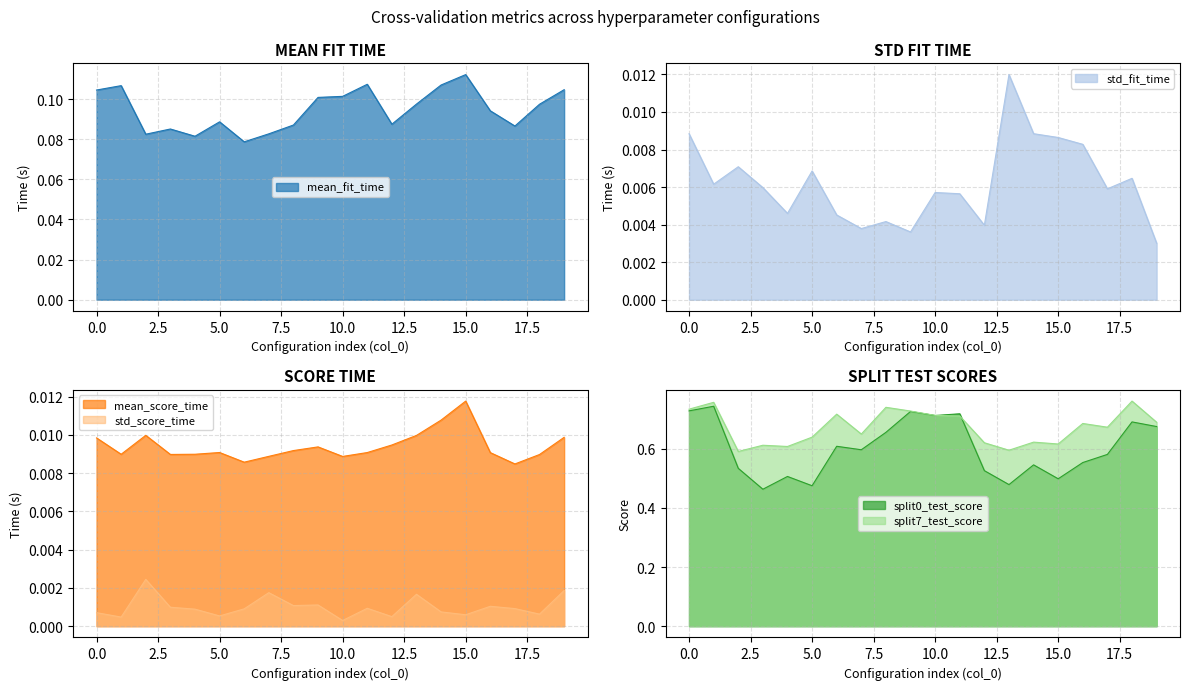

At which category is the sum across all series the highest?

1